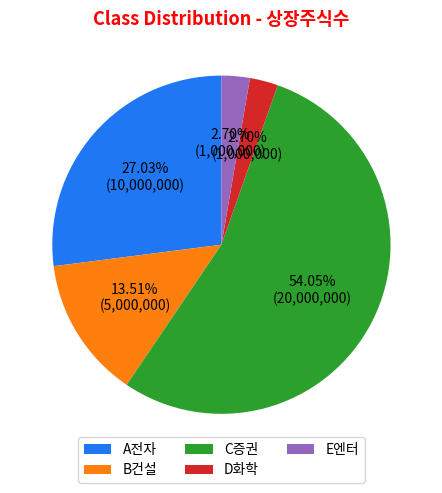

How many slices are in this pie chart?

5